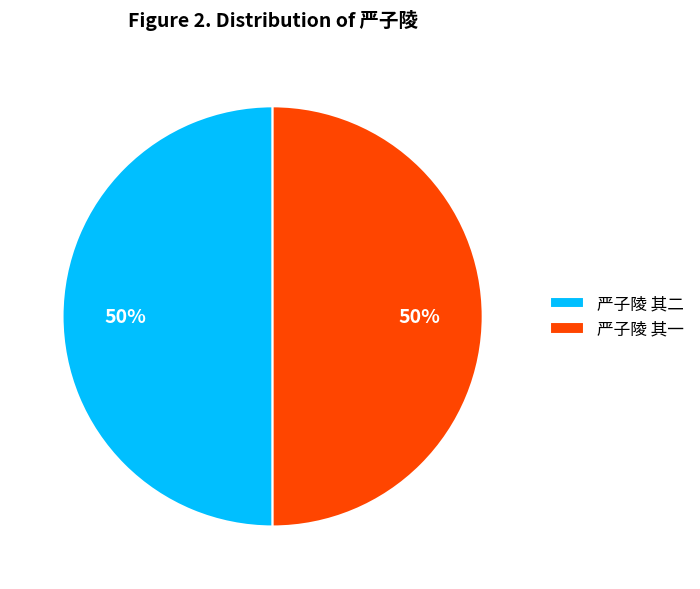

What is the ratio of the value at 严子陵 其二 to the value at 严子陵 其一?

1.0